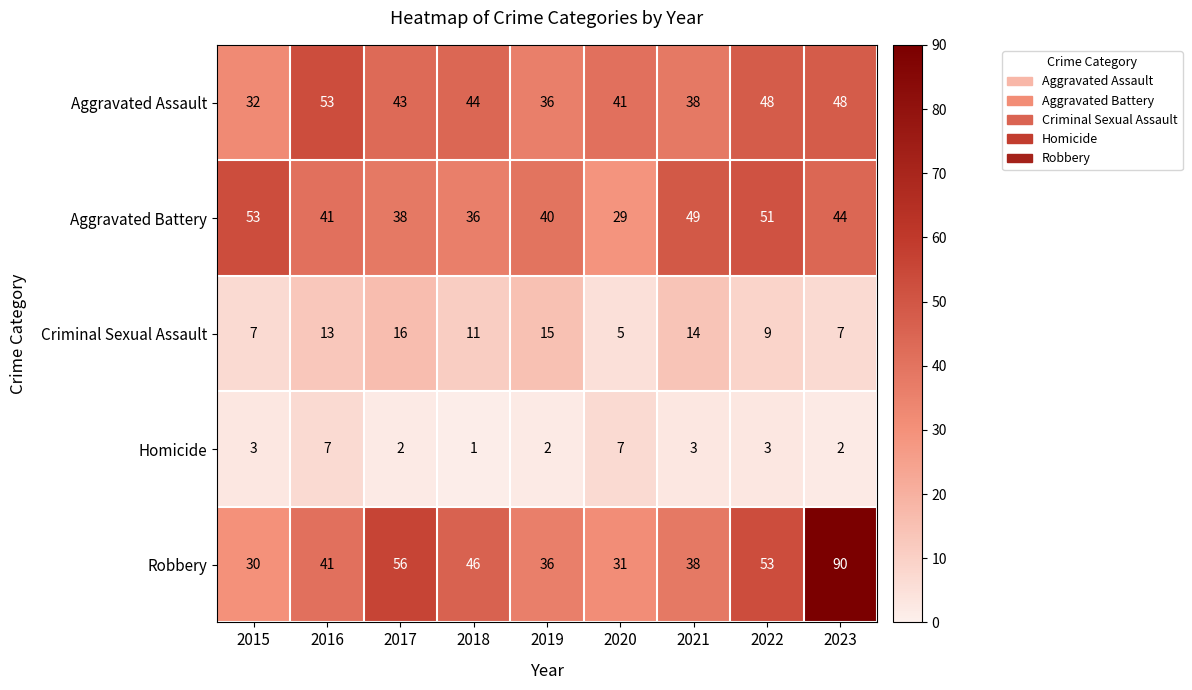

What is the approximate value of Robbery at 2015?

30